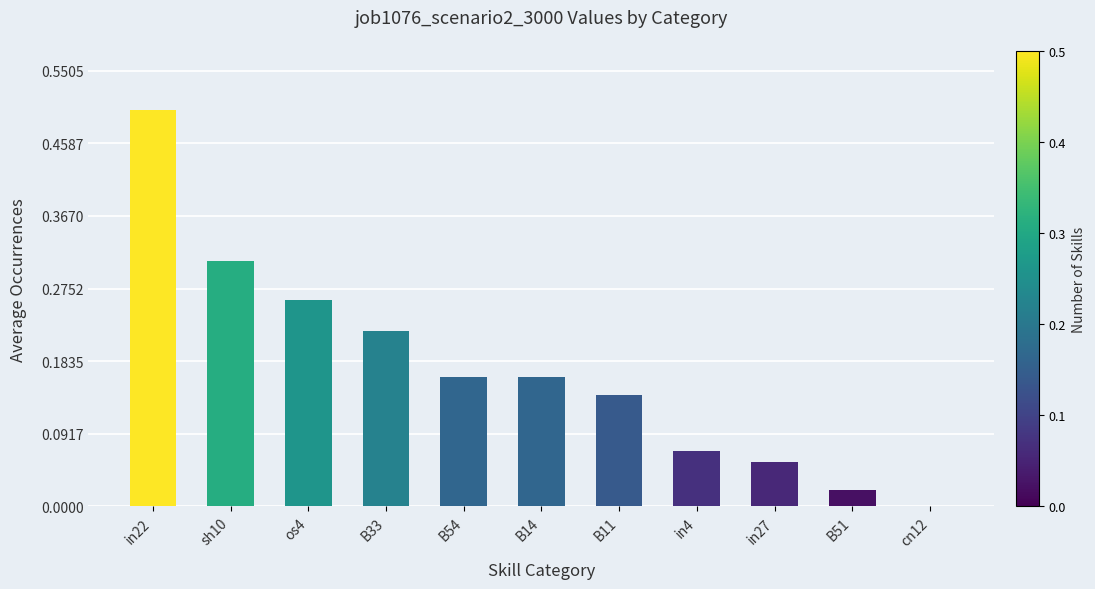

Which category has the highest value across all series?

in22